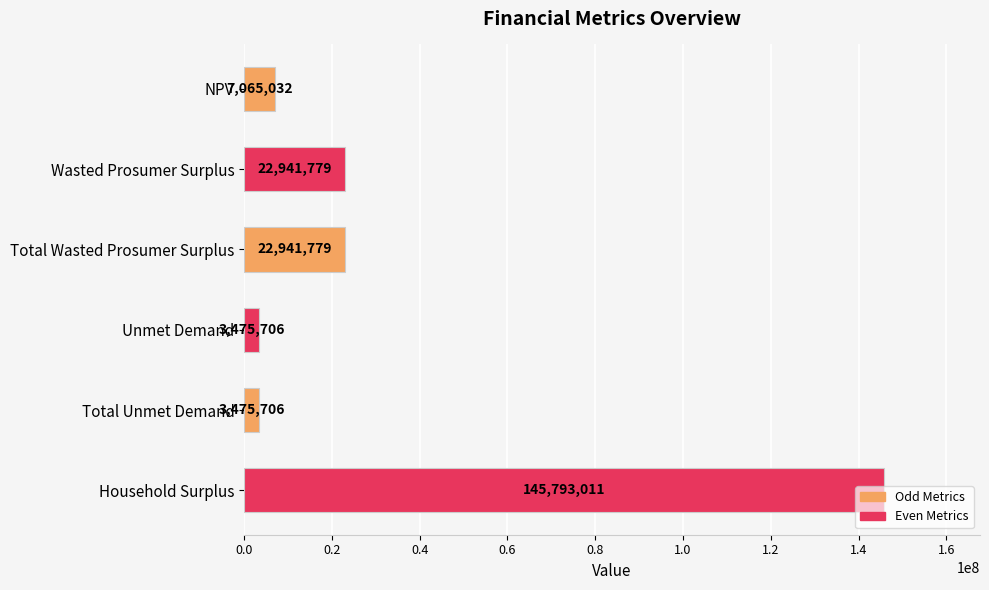

What value does the data have at Household Surplus?

145793010.8